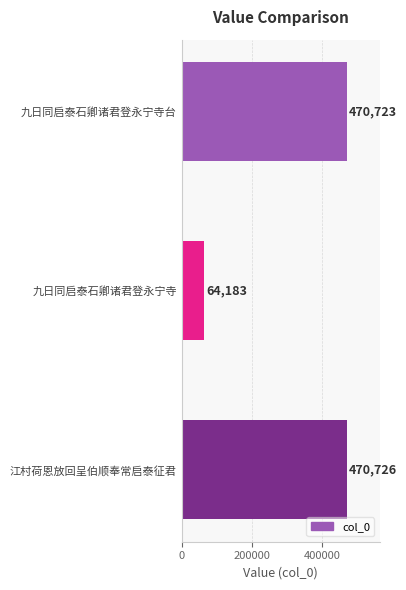

What is the difference between the maximum and second lowest values?

3